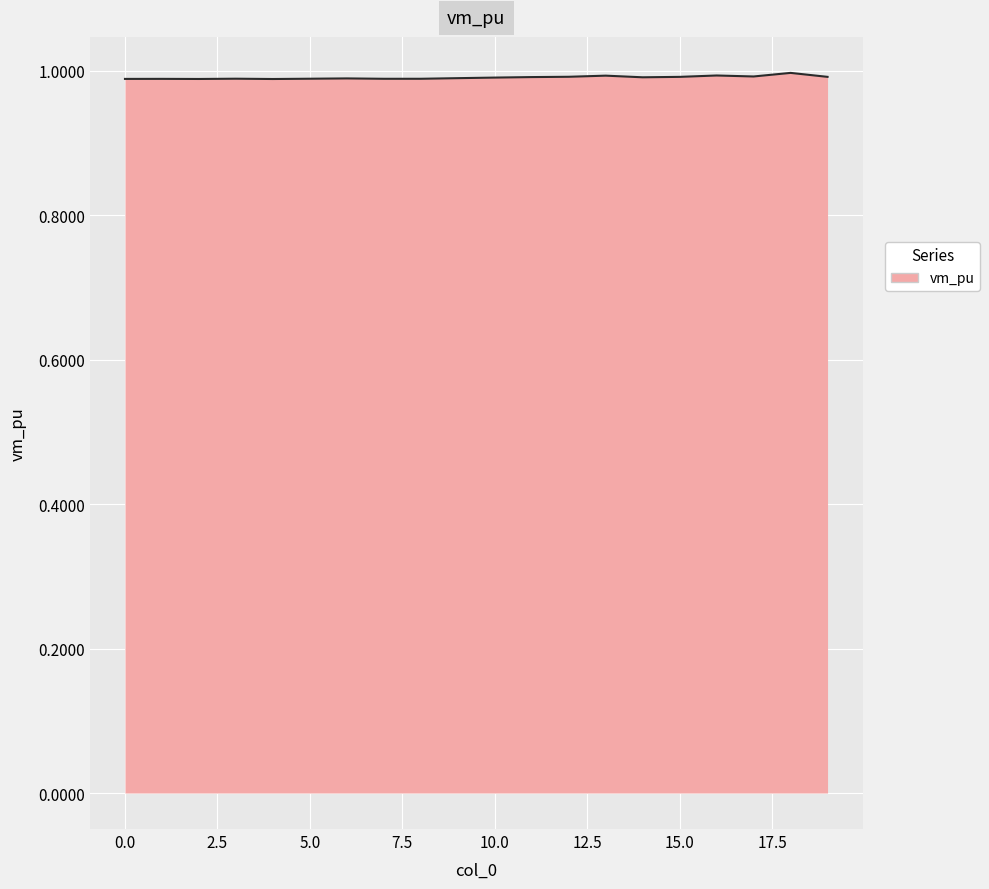

How many lines are shown in the chart?

1